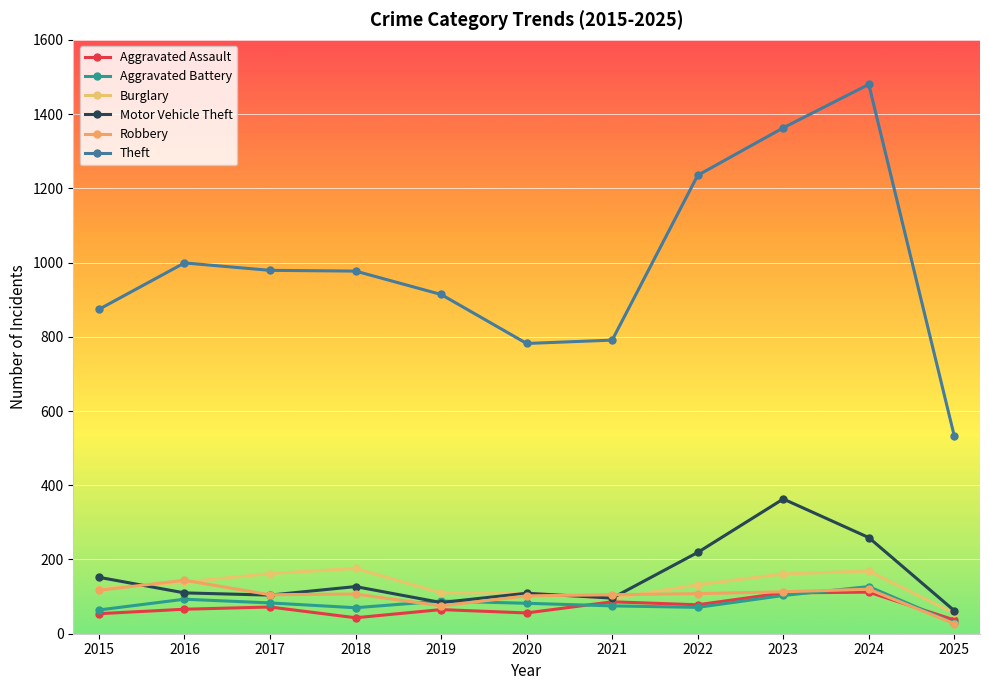

Reading left to right, list all the values displayed in this chart.

Aggravated Assault: 2015=54	2016=66	2017=72	2018=43	2019=65	2020=56	2021=86	2022=78	2023=110	2024=112	2025=37
Aggravated Battery: 2015=64	2016=93	2017=83	2018=70	2019=88	2020=82	2021=75	2022=71	2023=103	2024=127	2025=28
Burglary: 2015=121	2016=139	2017=162	2018=176	2019=110	2020=110	2021=95	2022=132	2023=161	2024=169	2025=55
Motor Vehicle Theft: 2015=152	2016=110	2017=104	2018=127	2019=84	2020=109	2021=96	2022=219	2023=363	2024=259	2025=62
Robbery: 2015=117	2016=144	2017=105	2018=107	2019=75	2020=102	2021=105	2022=108	2023=113	2024=120	2025=27
Theft: 2015=874	2016=999	2017=979	2018=977	2019=914	2020=782	2021=791	2022=1235	2023=1363	2024=1480	2025=532